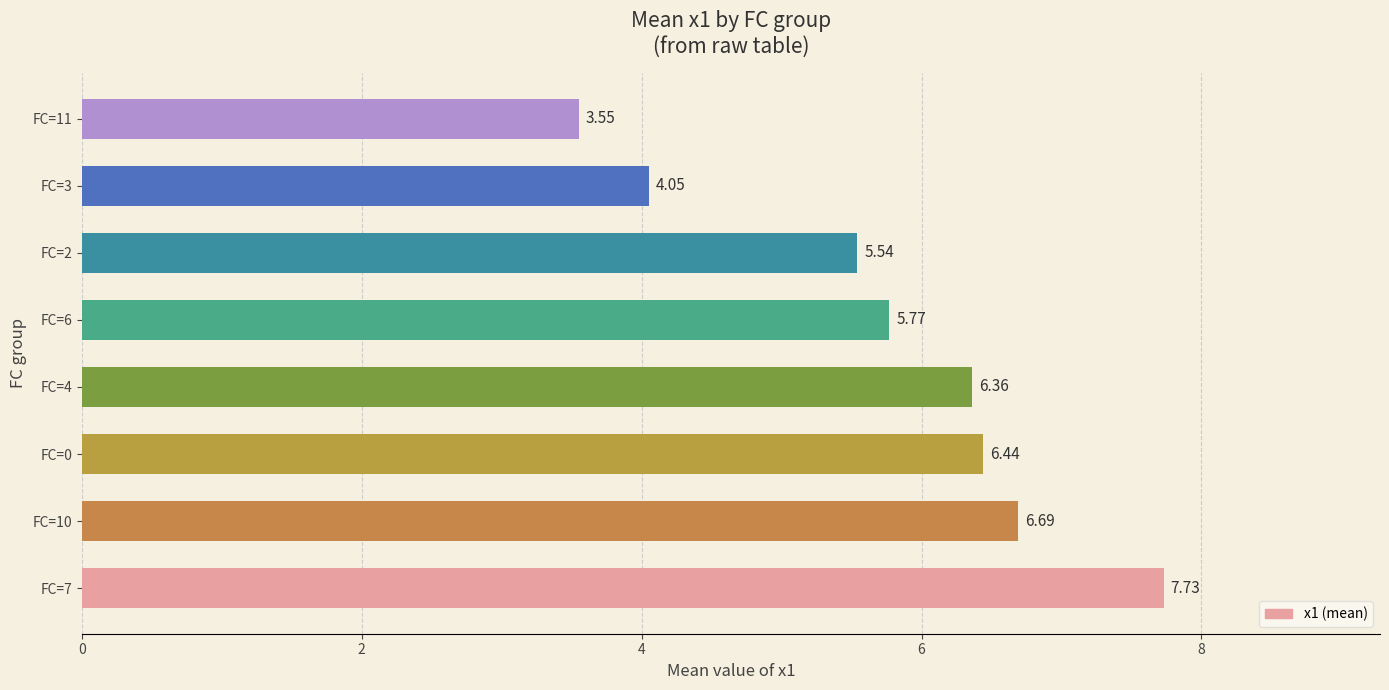

Approximately how many times larger is the value at FC=10 compared to FC=0?

1.0